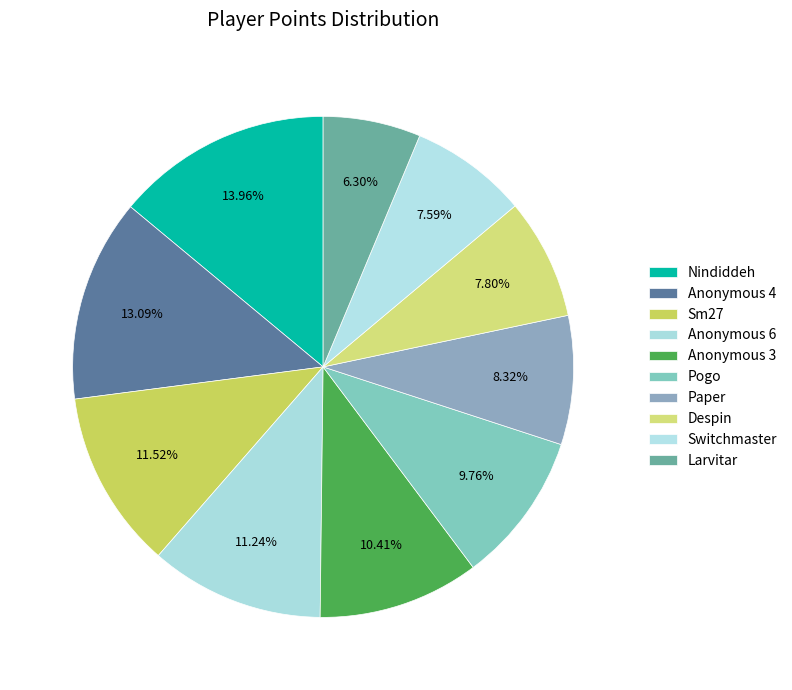

Combined, do Nindiddeh and Switchmaster account for over 50%?

No